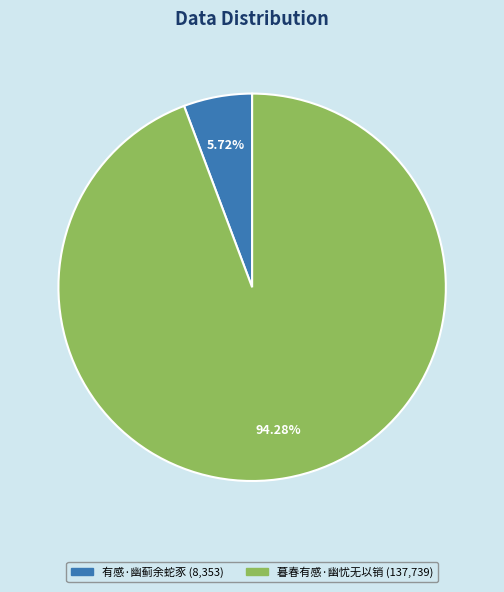

Which has a higher value, 有感·幽蓟余蛇豕 or 暮春有感·幽忧无以销?

暮春有感·幽忧无以销